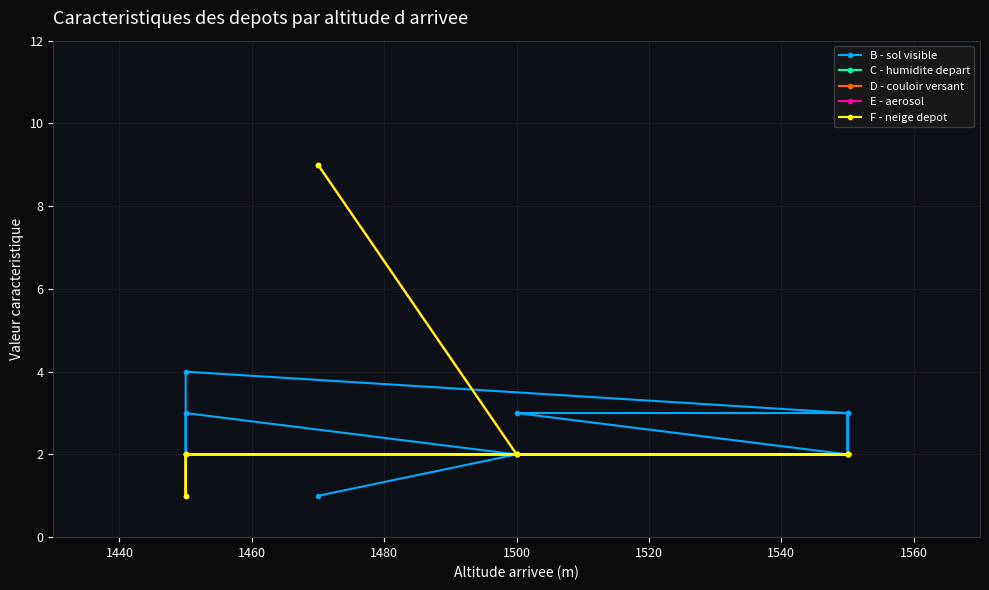

What is the value of the C - humidite depart point at the 3rd from the left?

2